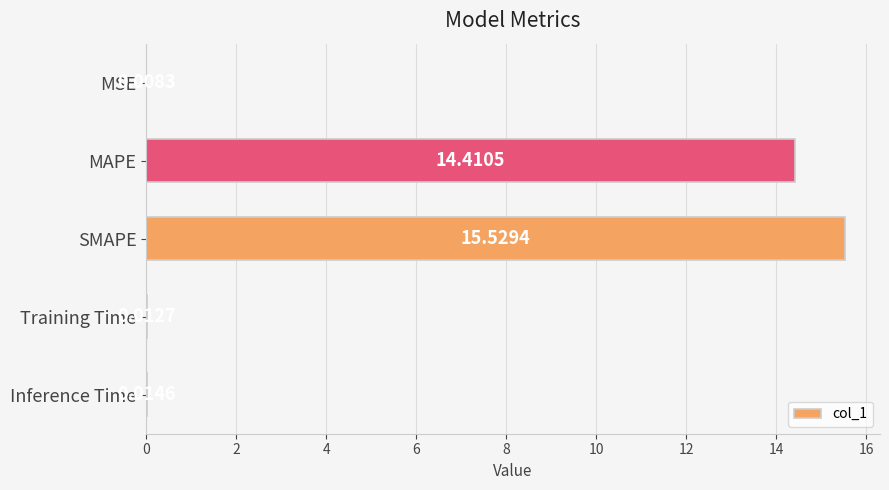

What is the sum of the values at MSE and MAPE?

14.4